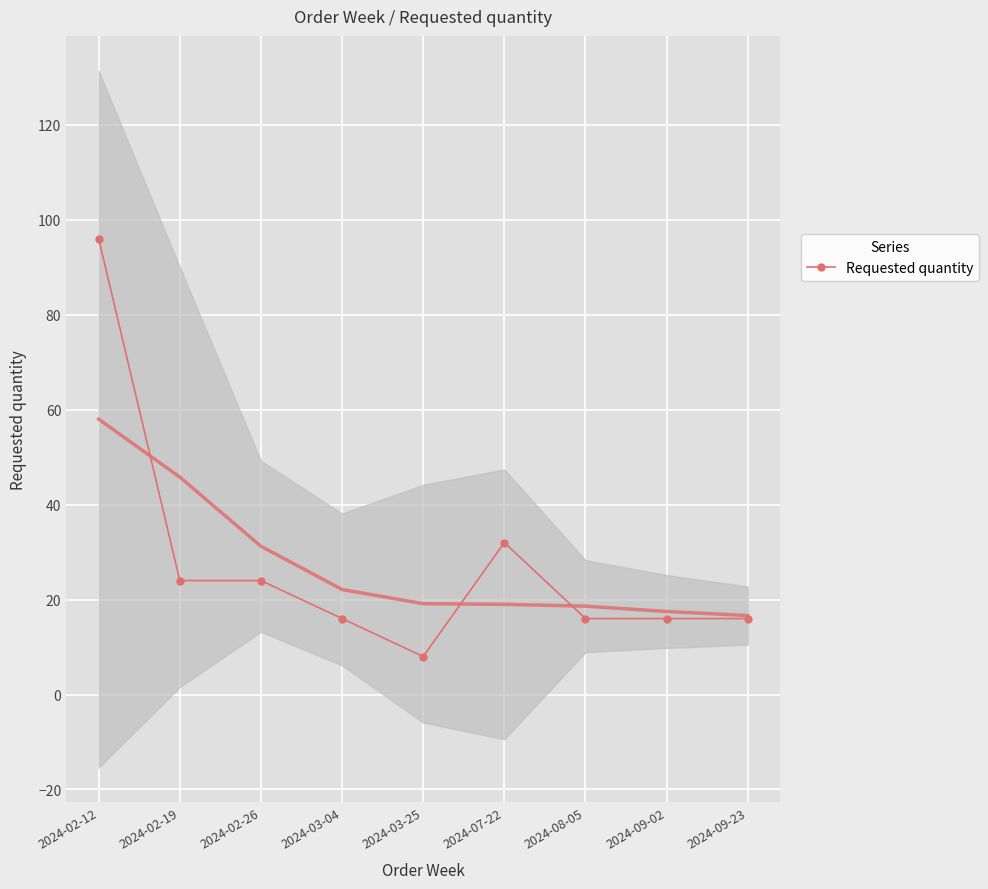

What is the value of the 6th point from the left?

32